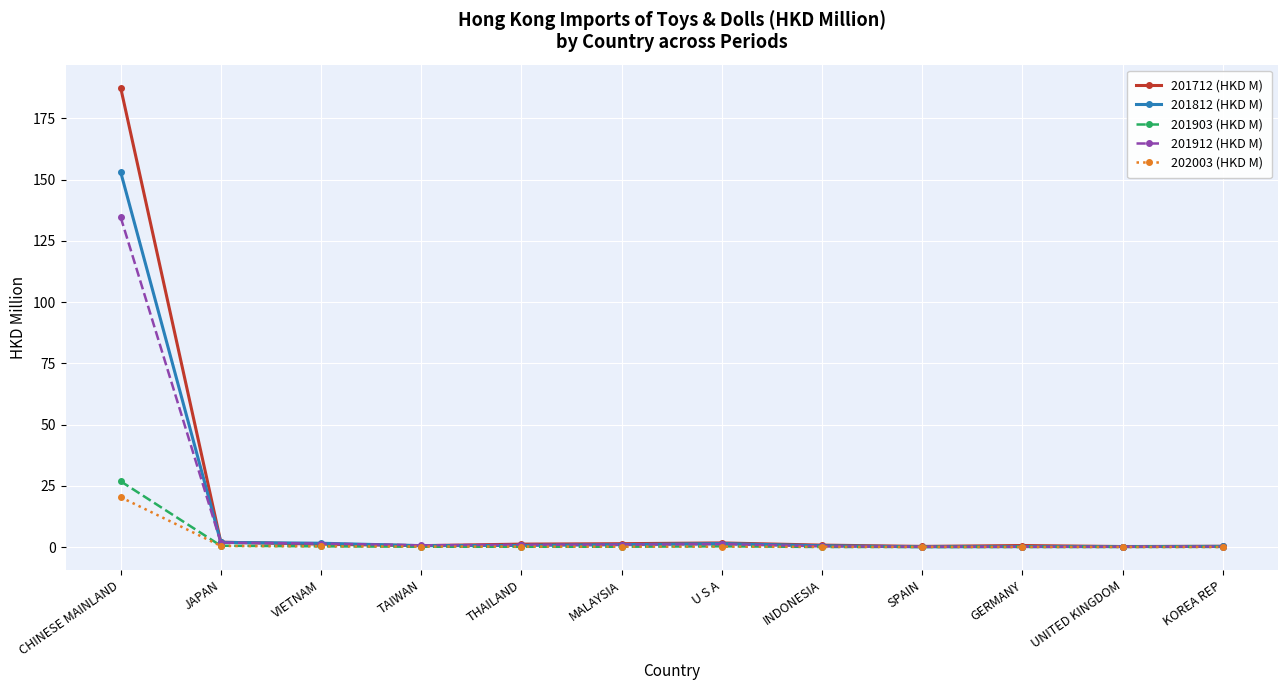

Does the chart have visible grid lines?

Yes